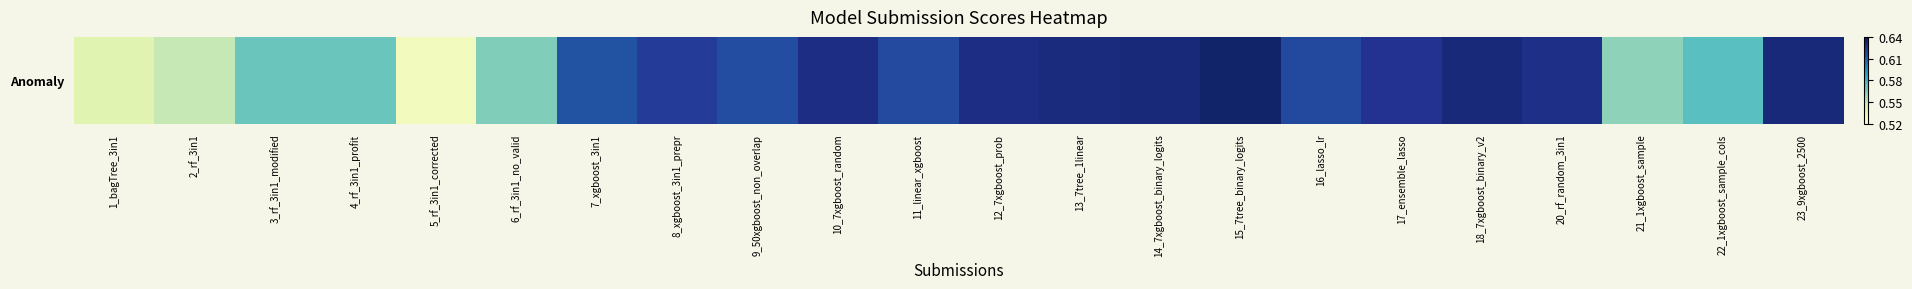

Rank the categories by value from highest to lowest.

15_7tree_binary_logits, 14_7xgboost_binary_logits, 23_9xgboost_2500, 18_7xgboost_binary_v2, 13_7tree_1linear, 10_7xgboost_random, 12_7xgboost_prob, 20_rf_random_3in1, 17_ensemble_lasso, 8_xgboost_3in1_prepr, 16_lasso_lr, 11_linear_xgboost, 9_50xgboost_non_overlap, 7_xgboost_3in1, 22_1xgboost_sample_cols, 3_rf_3in1_modified, 4_rf_3in1_profit, 6_rf_3in1_no_valid, 21_1xgboost_sample, 2_rf_3in1, 1_bagTree_3in1, 5_rf_3in1_corrected